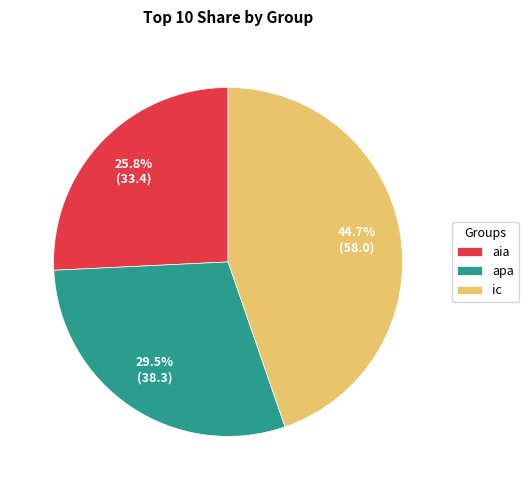

How many segments does this pie chart have?

3